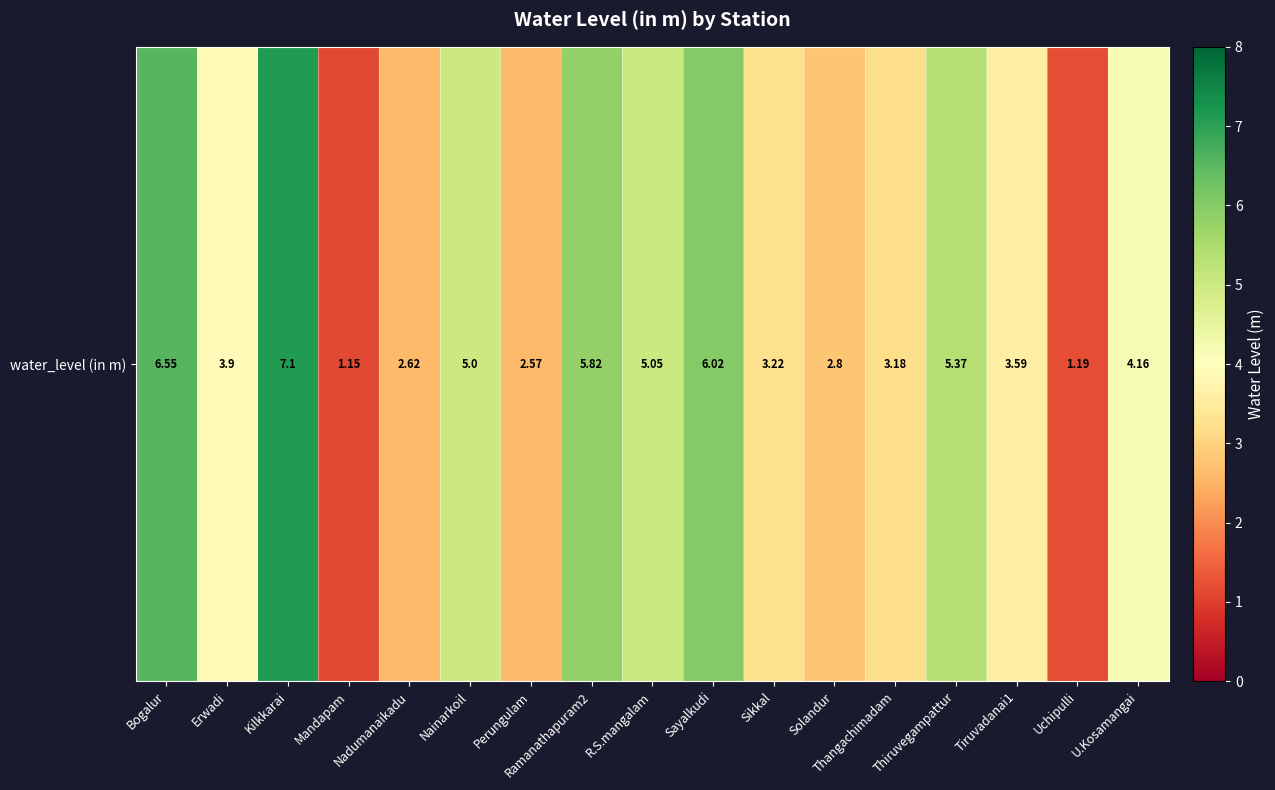

What is the smallest value displayed?

1.1